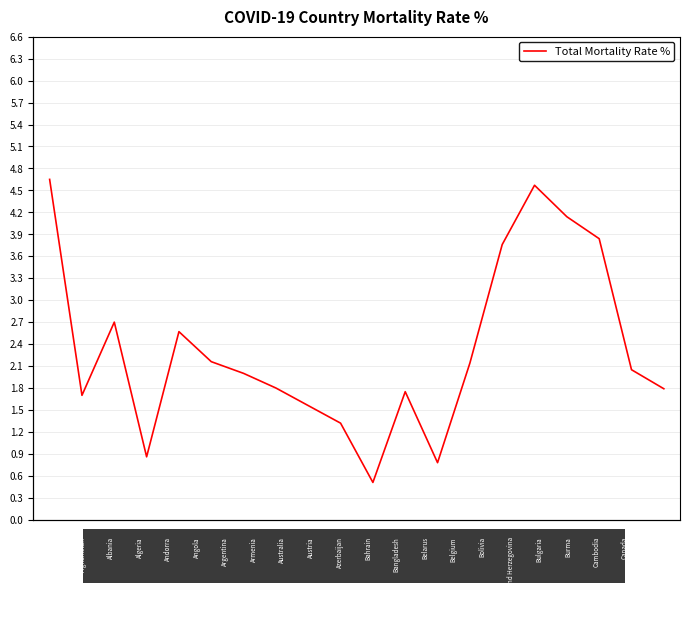

True or false: the data shows 2.7 at 2.

True